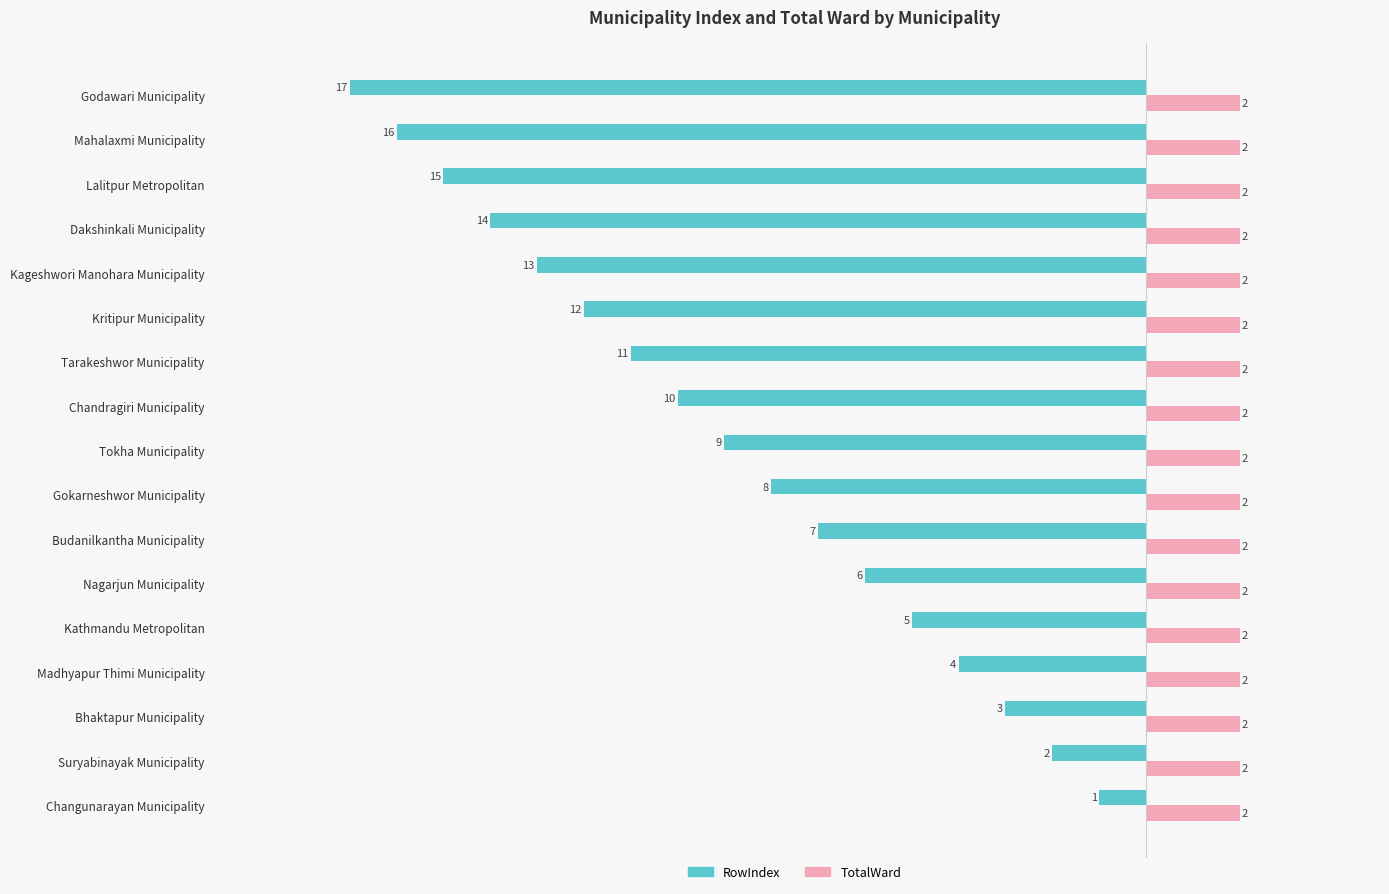

Which series has the largest total across all categories?

TotalWard